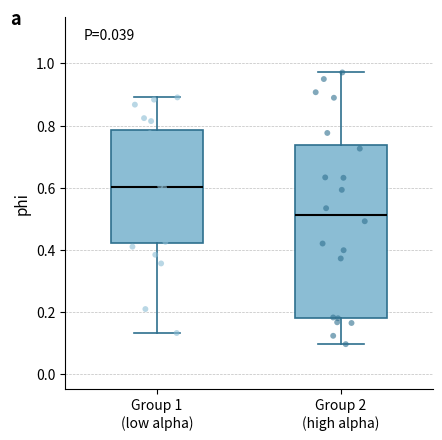

Which box is the tallest, from its lower edge to its upper edge?

Group 2 (high alpha)